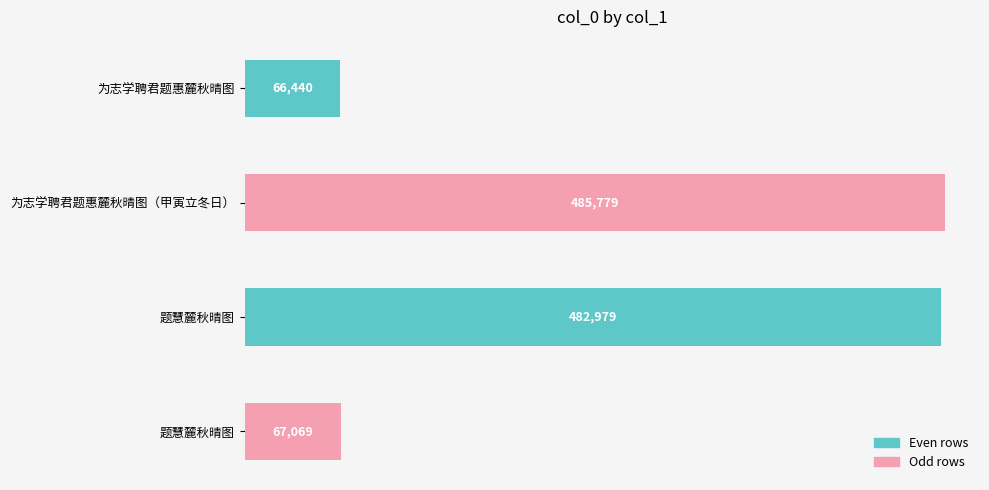

How many data points does each series have?

4